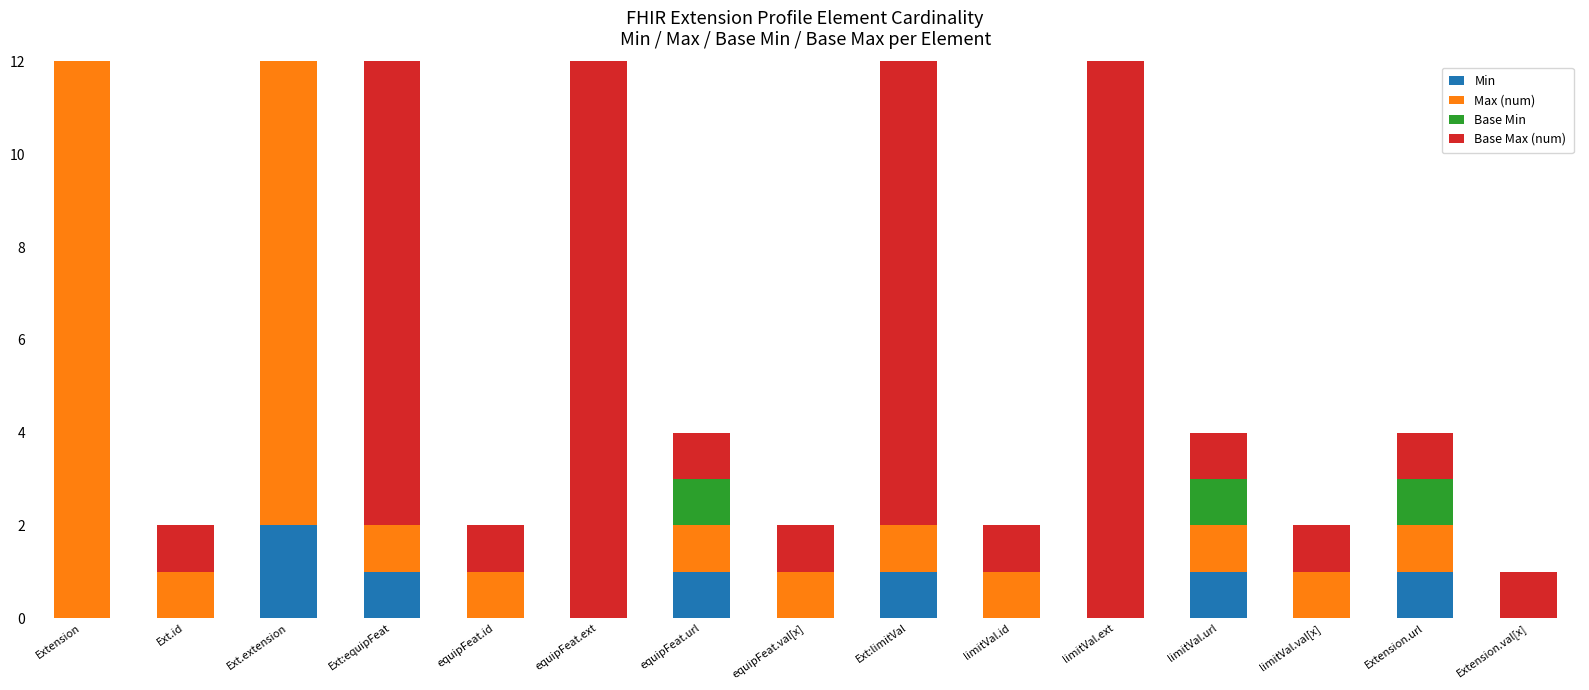

Count the number of categories in the chart.

15